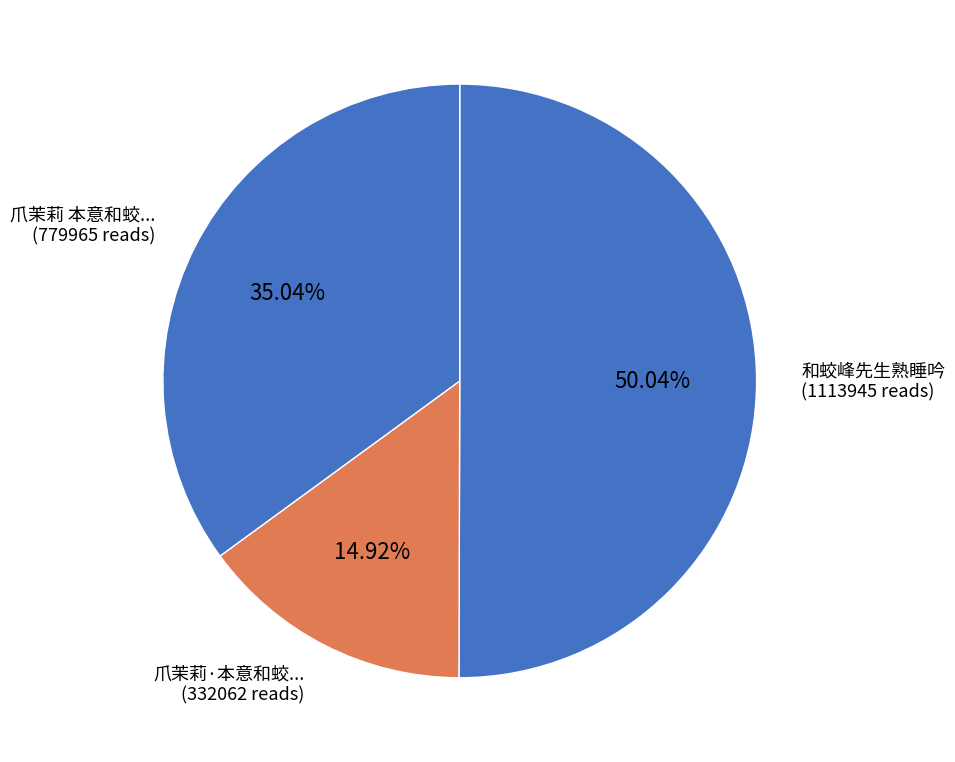

How many slices are in this pie chart?

3